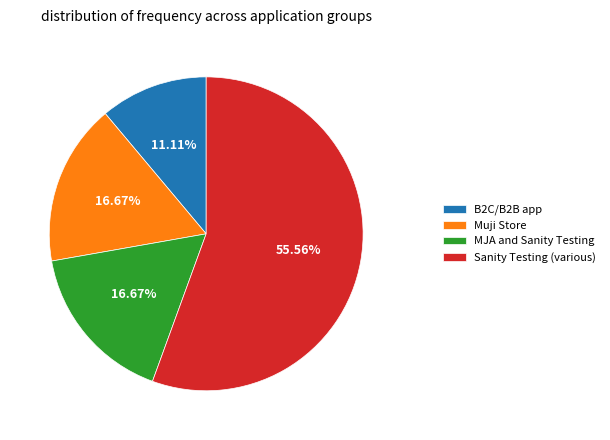

Approximately how many times larger is the value at MJA and Sanity Testing compared to Muji Store?

1.0